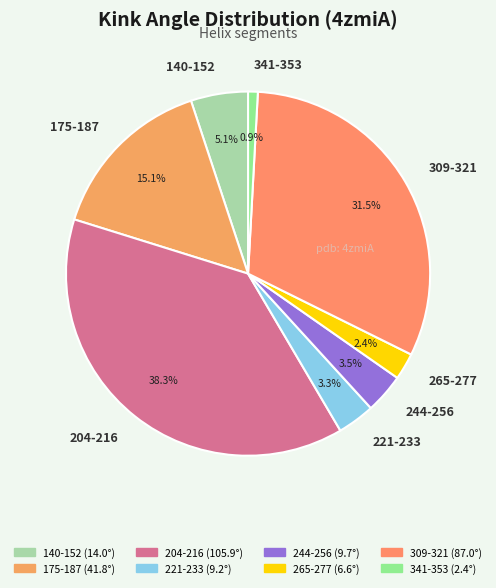

Which slice is the smallest?

341-353